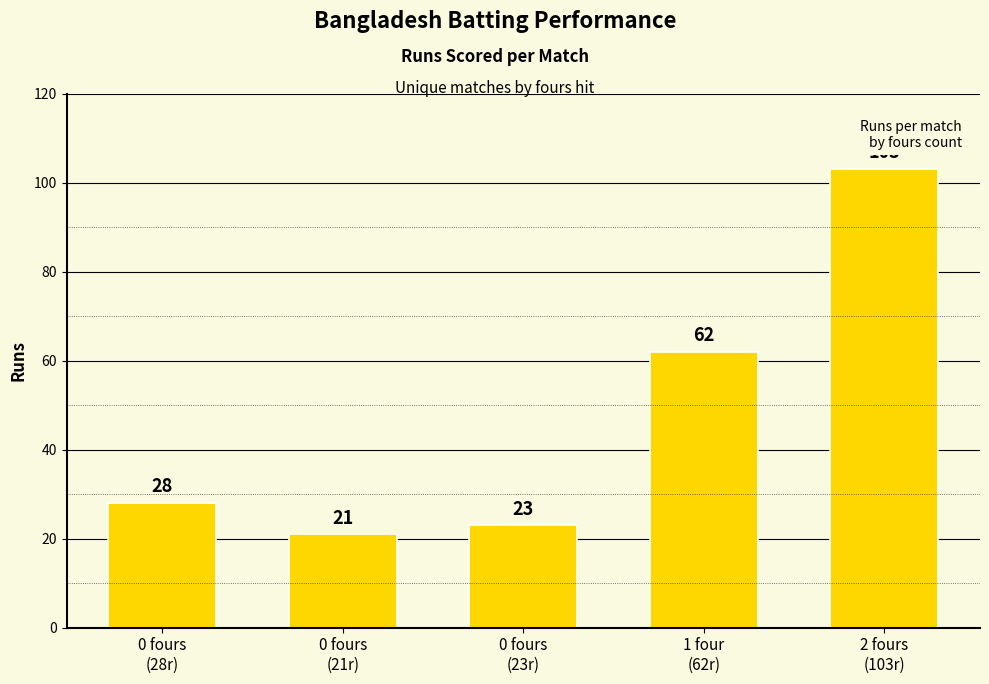

What is the maximum value shown in the chart?

103